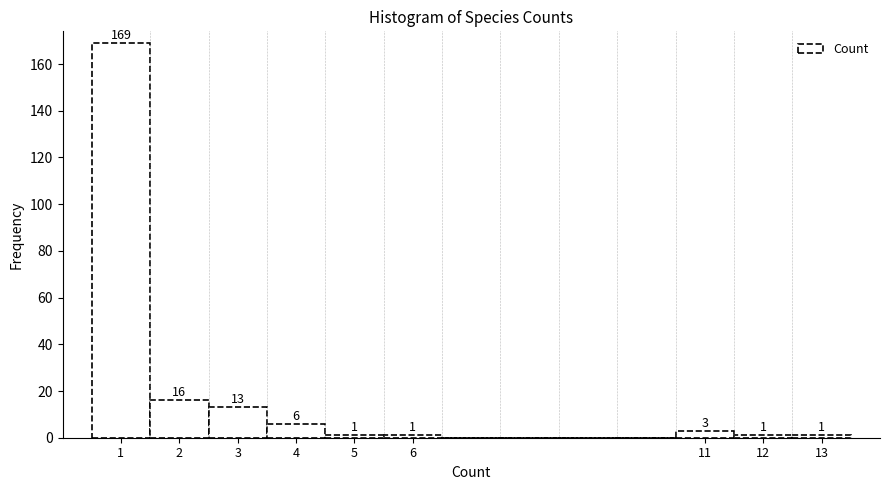

Which range on the x-axis has the tallest bar?

0.5 to 1.5